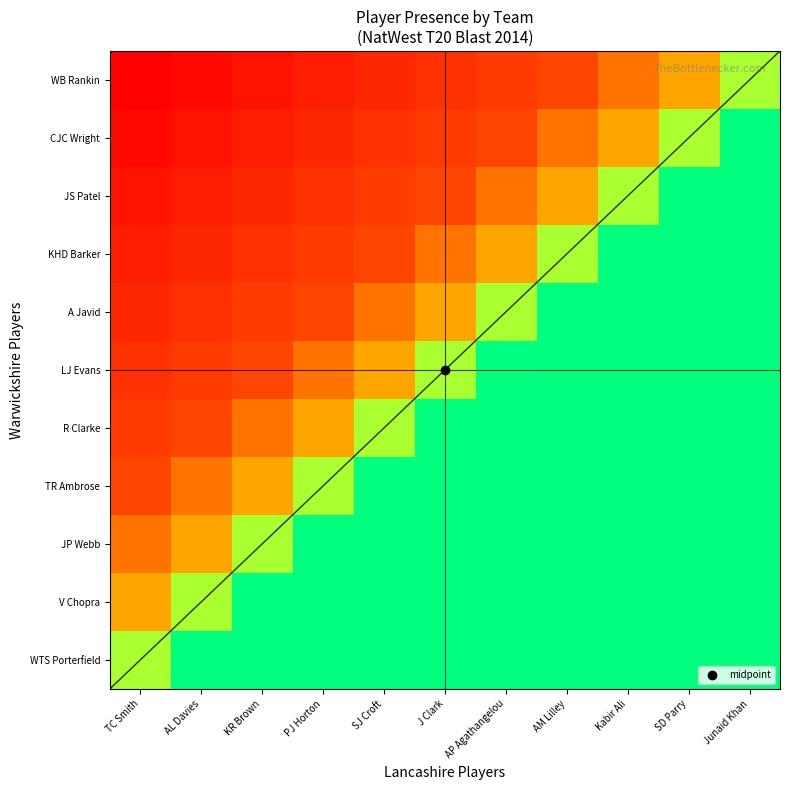

The V Chopra series shows 0.2 at SD Parry. True or false?

False